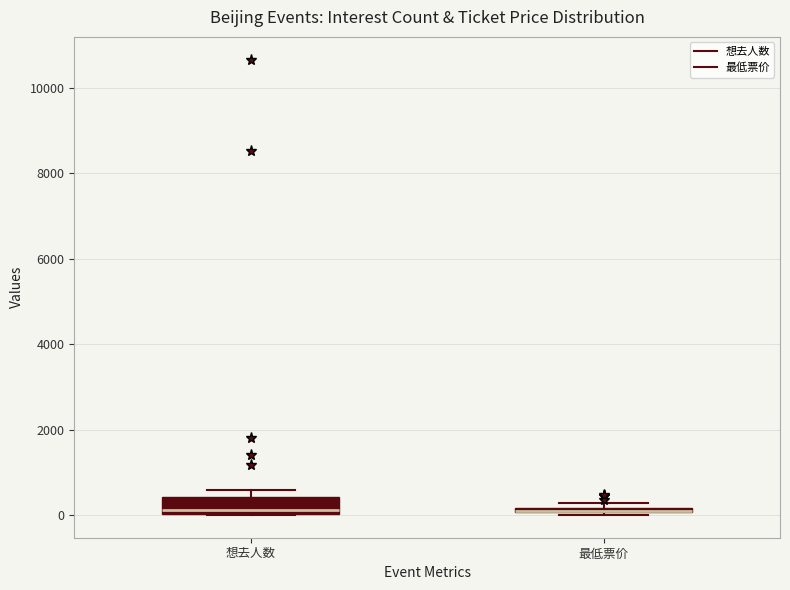

Where does the median line of the box for 想去人数 sit on the y-axis? The values are not printed on the chart, so give them approximately, as read against the axis.

200